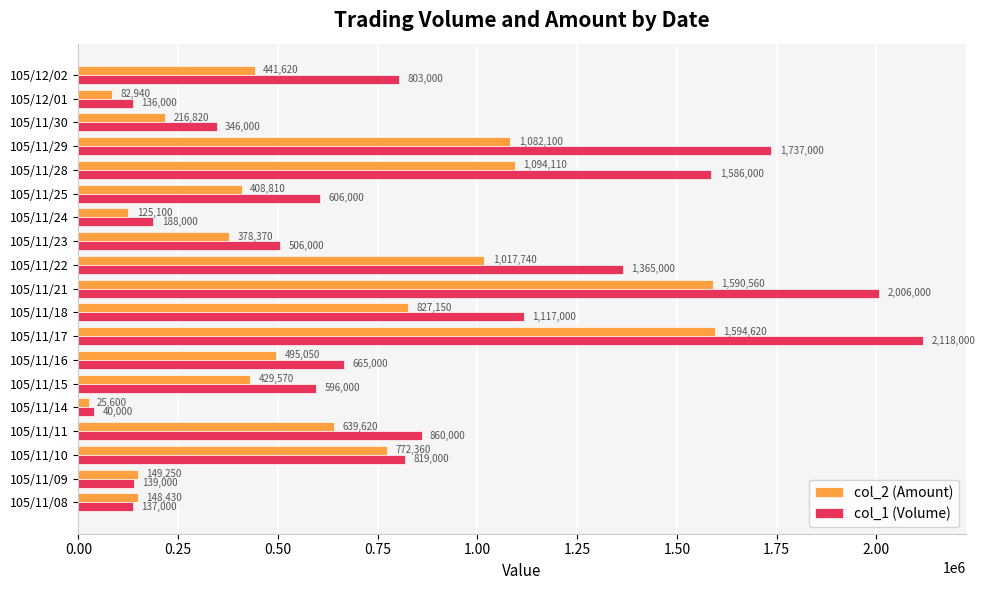

The value of col_1 (Volume) at 105/11/23 is 704822. True or false?

False